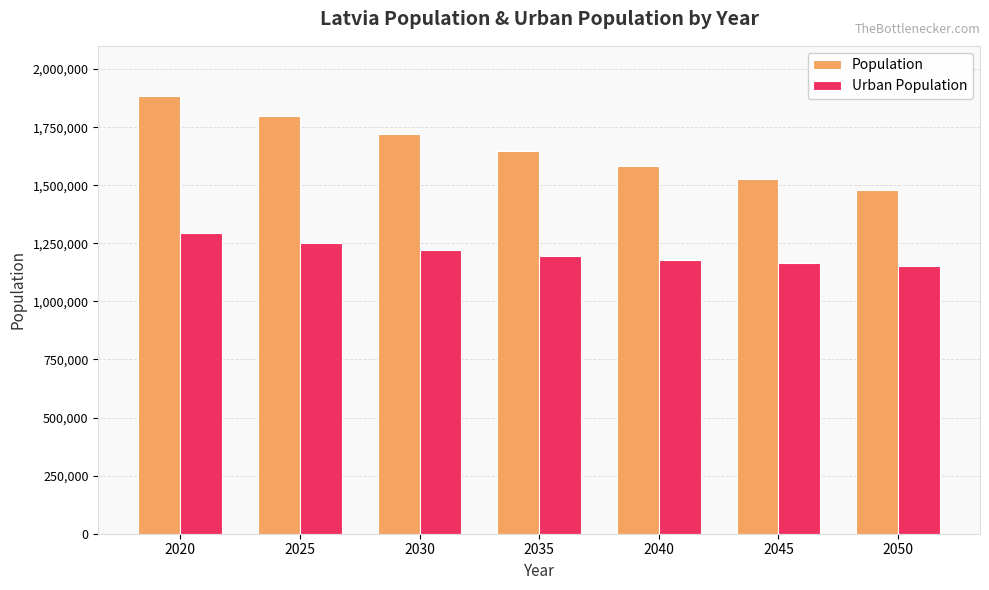

What is the maximum value shown in the chart?

1886198